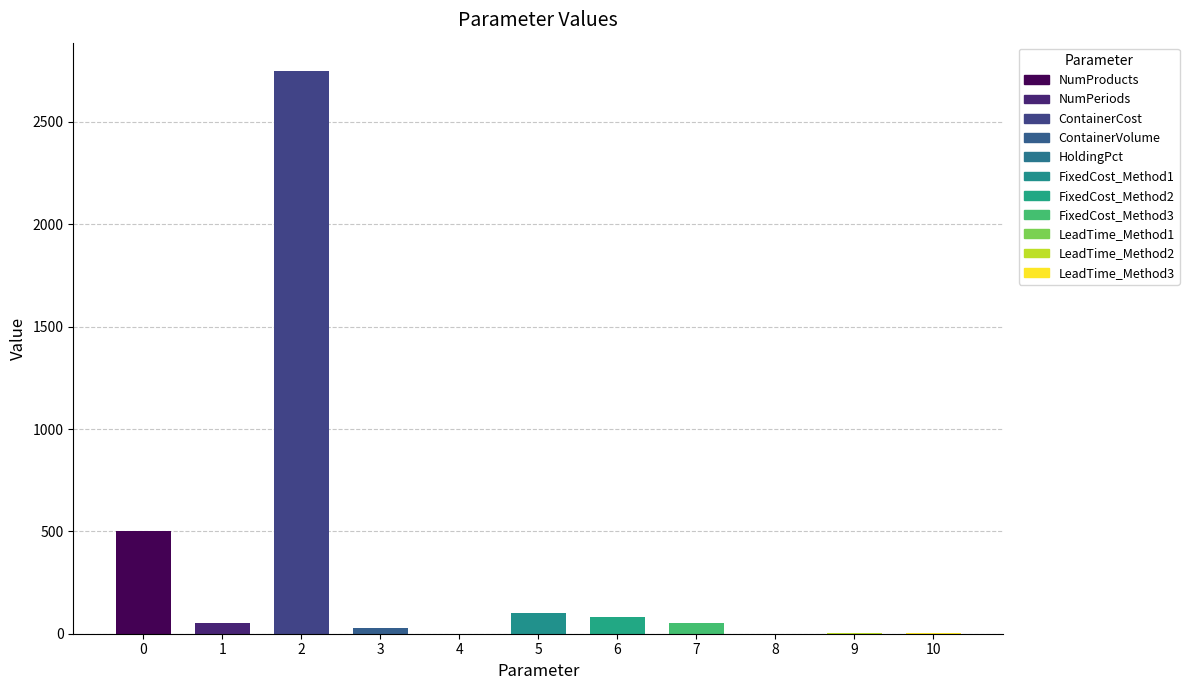

Does the chart contain stacked bars?

No